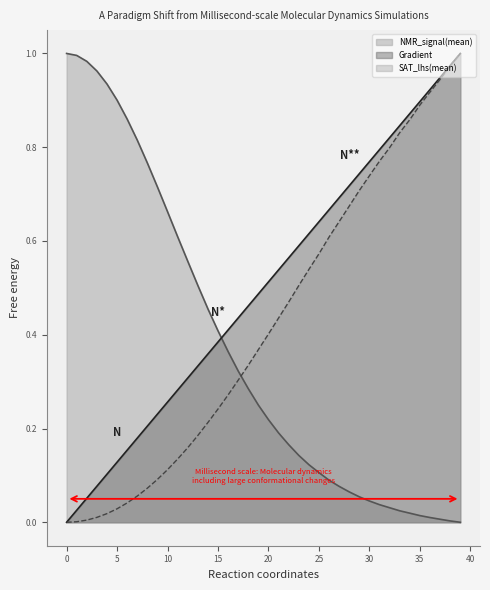

How many categories are shown in the chart?

40